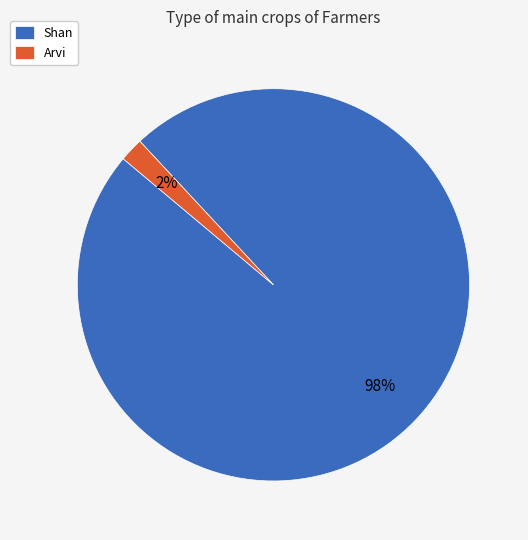

Do Shan and Arvi together represent more than half of the pie?

Yes